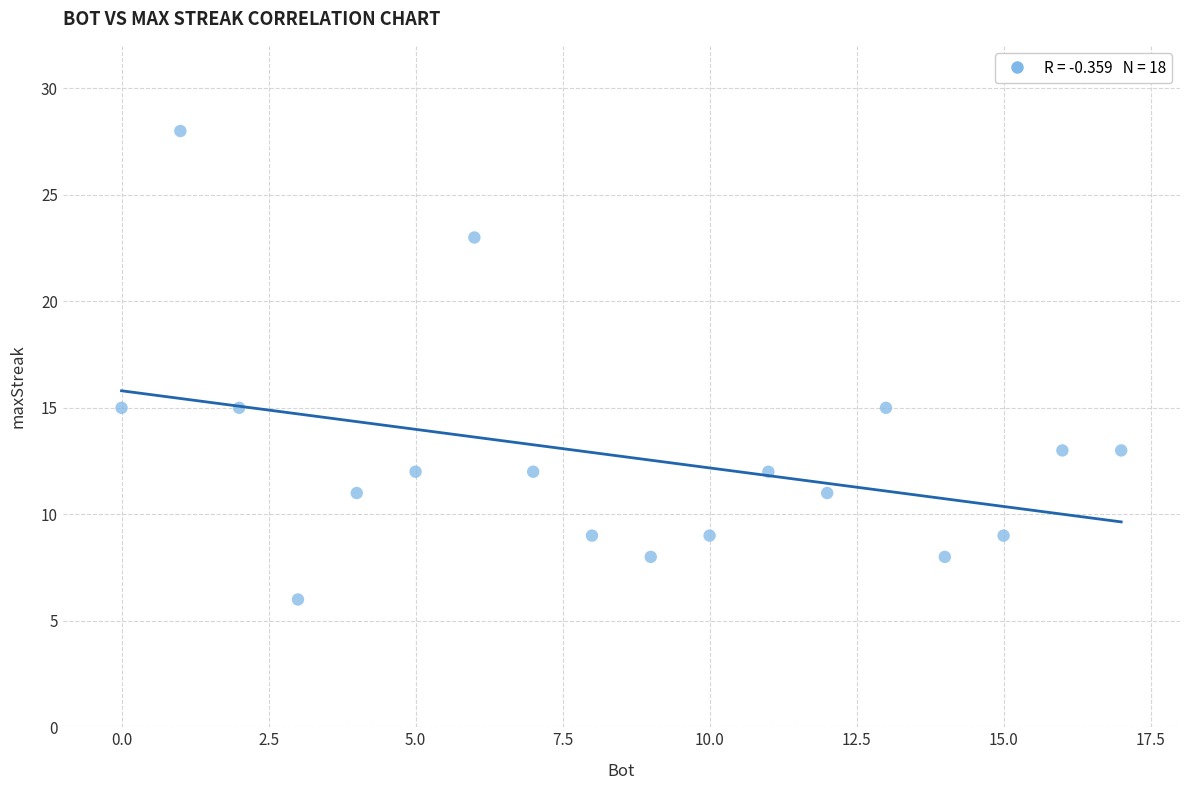

What is the range of Y values (max minus min)?

22